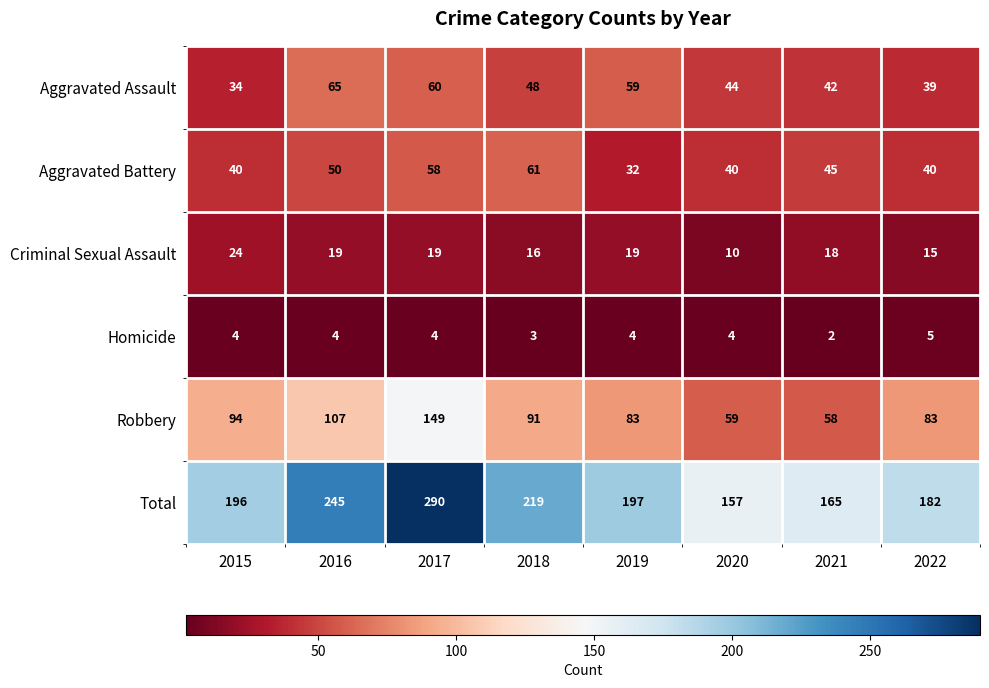

What is the maximum value shown in the chart?

290